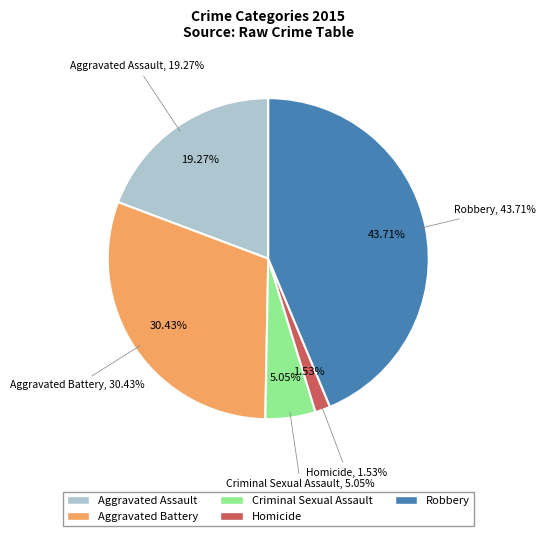

To the nearest percent, what is the difference between the Criminal Sexual Assault and Homicide slice percentages?

4%